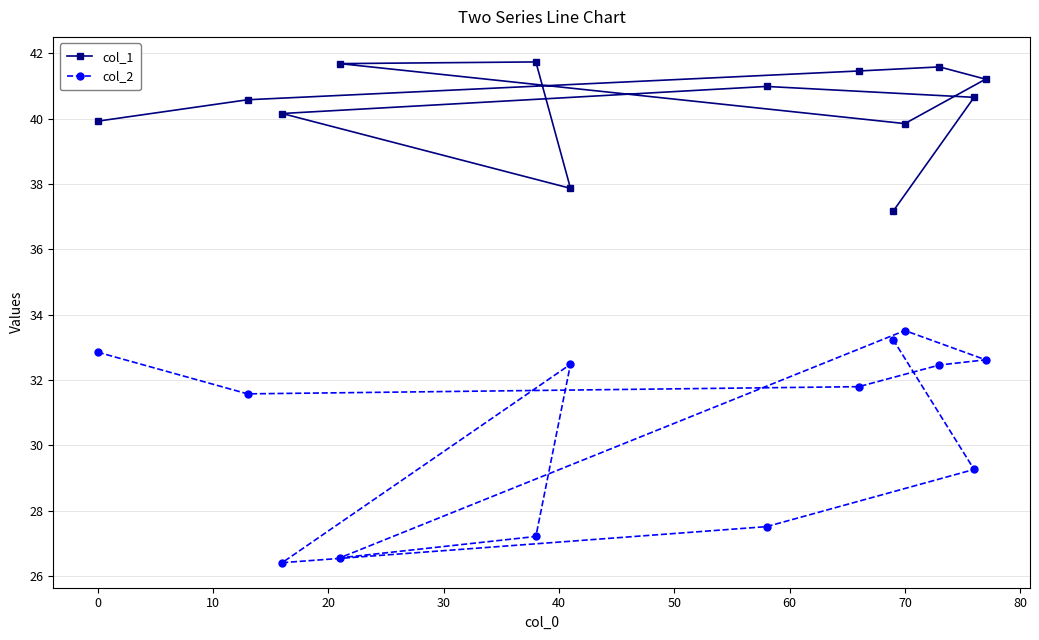

What is the lowest value of the col_1 series?

37.2